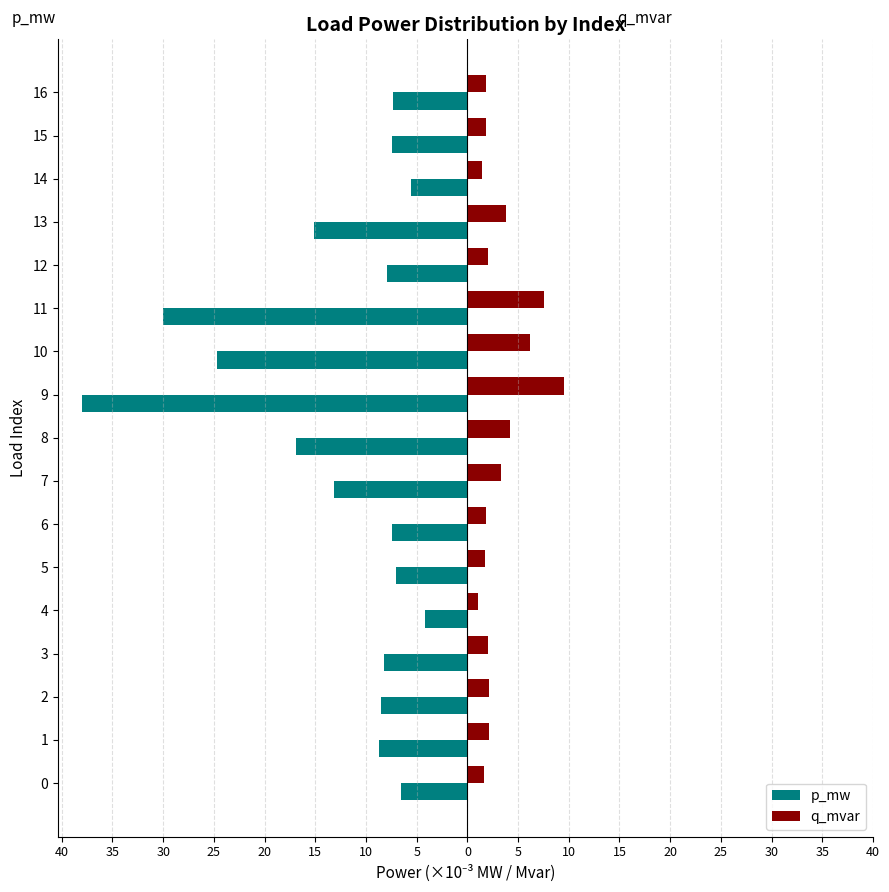

What is the maximum value for p_mw?

-4.2